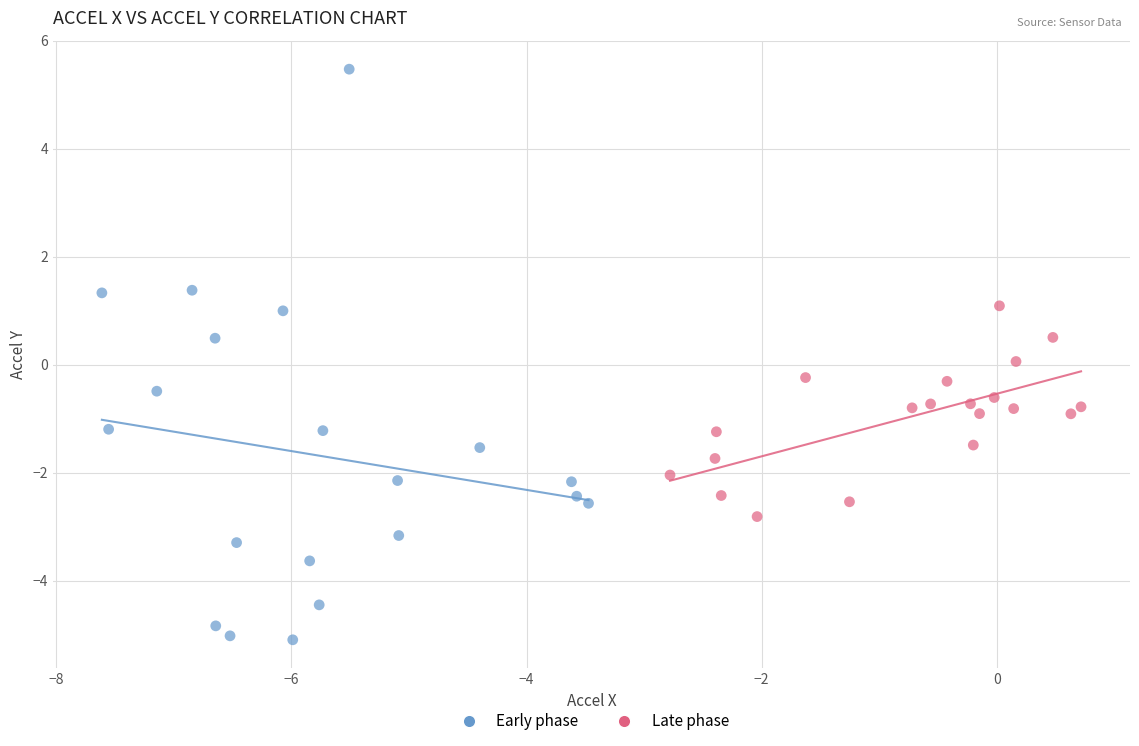

Which series reaches the minimum Y coordinate?

Early phase